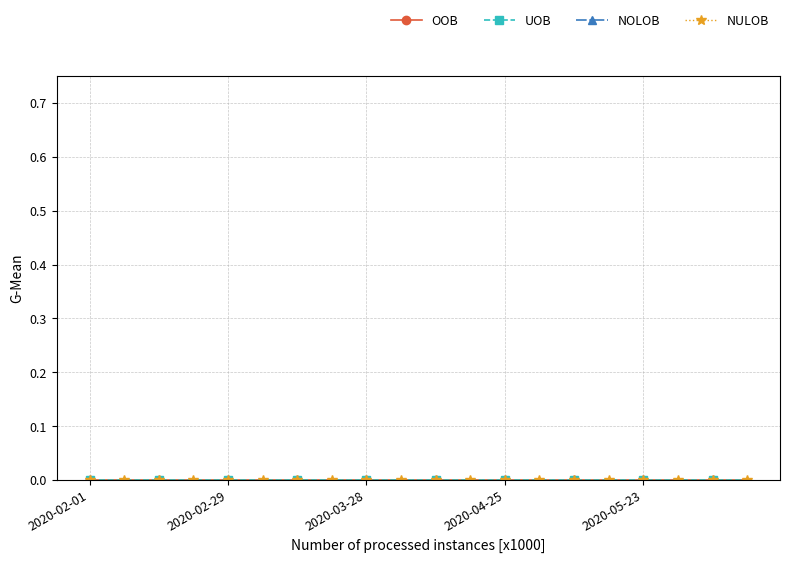

Is the value of NOLOB at 2020-02-01 greater than the value of UOB at 2020-05-23?

Yes